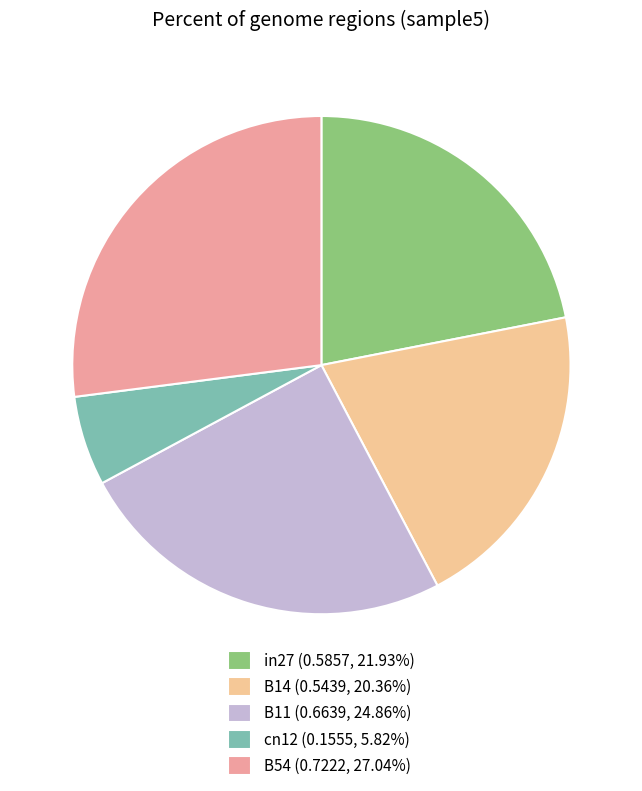

How many segments does this pie chart have?

5